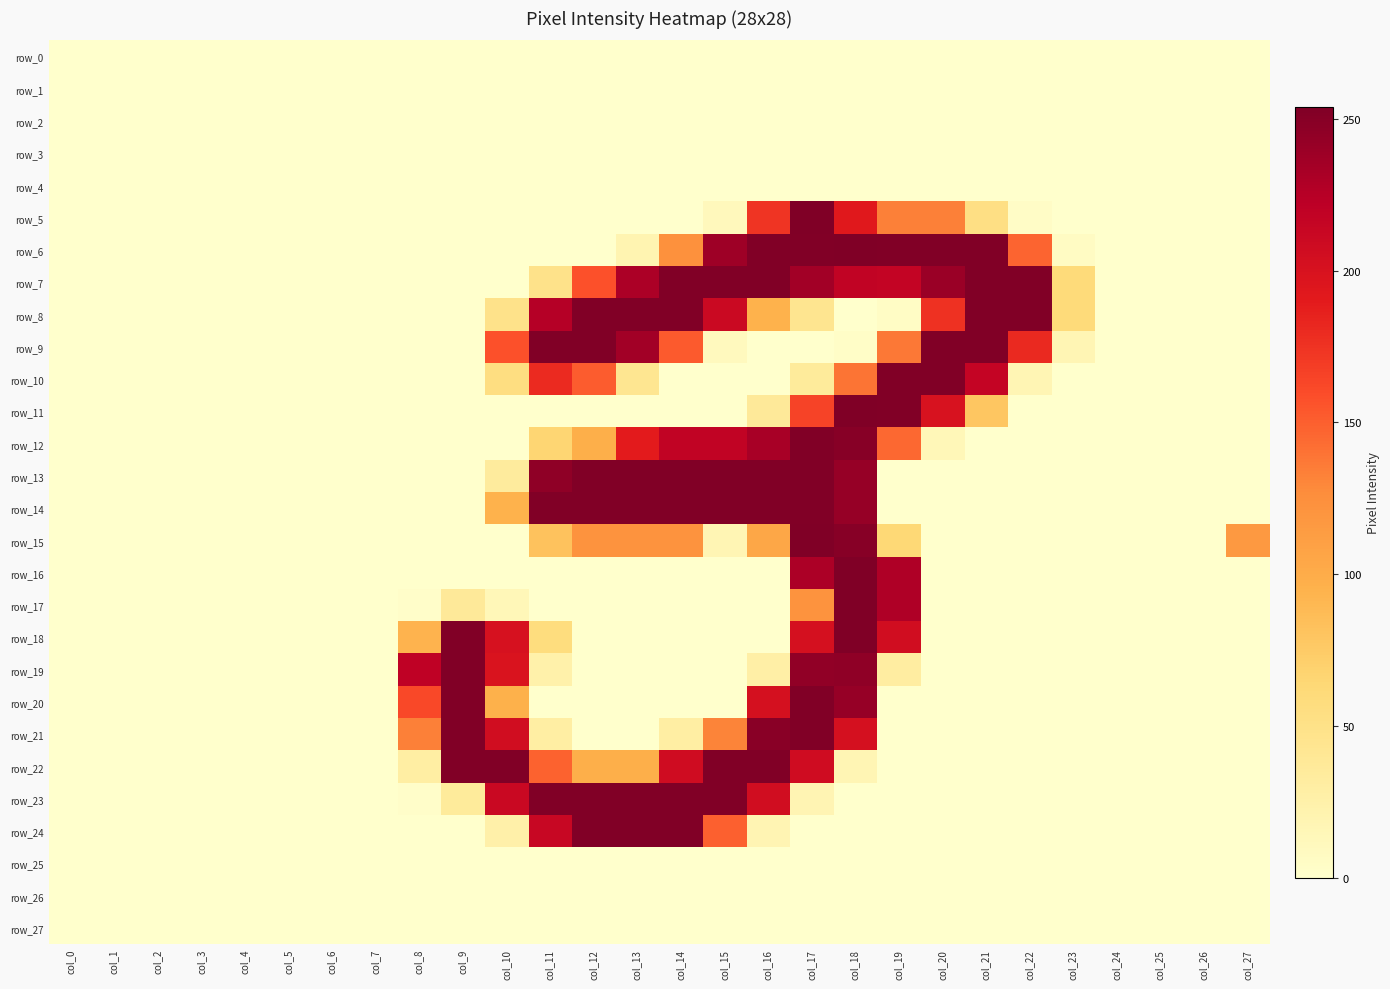

Reading left to right, transcribe all the data shown in this chart.

row_0: 0	0	0	0	0	0	0	0	0	0	0	0	0	0	0	0	0	0	0	0	0	0	0	0	0	0	0	0
row_1: 0	0	0	0	0	0	0	0	0	0	0	0	0	0	0	0	0	0	0	0	0	0	0	0	0	0	0	0
row_2: 0	0	0	0	0	0	0	0	0	0	0	0	0	0	0	0	0	0	0	0	0	0	0	0	0	0	0	0
row_3: 0	0	0	0	0	0	0	0	0	0	0	0	0	0	0	0	0	0	0	0	0	0	0	0	0	0	0	0
row_4: 0	0	0	0	0	0	0	0	0	0	0	0	0	0	0	0	0	0	0	0	0	0	0	0	0	0	0	0
row_5: 0	0	0	0	0	0	0	0	0	0	0	0	0	0	0	11	174	254	192	133	133	53	4	0	0	0	0	0
row_6: 0	0	0	0	0	0	0	0	0	0	0	0	0	19	124	238	253	253	254	253	253	253	147	6	0	0	0	0
row_7: 0	0	0	0	0	0	0	0	0	0	0	48	157	231	253	253	253	236	218	217	240	253	253	60	0	0	0	0
row_8: 0	0	0	0	0	0	0	0	0	0	48	226	253	253	253	211	95	44	0	5	176	253	253	60	0	0	0	0
row_9: 0	0	0	0	0	0	0	0	0	0	157	253	253	236	152	10	0	0	3	137	253	253	181	17	0	0	0	0
row_10: 0	0	0	0	0	0	0	0	0	0	55	180	151	43	0	0	0	35	139	253	253	216	17	0	0	0	0	0
row_11: 0	0	0	0	0	0	0	0	0	0	0	0	0	0	0	0	37	165	254	253	200	79	0	0	0	0	0	0
row_12: 0	0	0	0	0	0	0	0	0	0	0	66	98	190	218	218	233	253	250	145	14	0	0	0	0	0	0	0
row_13: 0	0	0	0	0	0	0	0	0	0	34	246	253	253	253	253	253	253	242	0	0	0	0	0	0	0	0	0
row_14: 0	0	0	0	0	0	0	0	0	0	95	253	253	253	253	253	253	253	242	0	0	0	0	0	0	0	0	0
row_15: 0	0	0	0	0	0	0	0	0	0	0	82	122	122	122	17	105	254	250	63	0	0	0	0	0	0	0	117
row_16: 0	0	0	0	0	0	0	0	0	0	0	0	0	0	0	0	0	231	254	229	0	0	0	0	0	0	0	0
row_17: 0	0	0	0	0	0	0	0	2	37	14	0	0	0	0	0	0	122	254	229	0	0	0	0	0	0	0	0
row_18: 0	0	0	0	0	0	0	0	94	253	201	57	0	0	0	0	0	202	254	206	0	0	0	0	0	0	0	0
row_19: 0	0	0	0	0	0	0	0	220	253	198	24	0	0	0	0	27	245	246	31	0	0	0	0	0	0	0	0
row_20: 0	0	0	0	0	0	0	0	162	253	96	0	0	0	0	0	202	253	242	0	0	0	0	0	0	0	0	0
row_21: 0	0	0	0	0	0	0	0	133	253	206	29	0	0	29	131	249	253	202	0	0	0	0	0	0	0	0	0
row_22: 0	0	0	0	0	0	0	0	29	253	253	148	98	98	207	253	253	207	17	0	0	0	0	0	0	0	0	0
row_23: 0	0	0	0	0	0	0	0	2	35	212	253	253	253	253	253	206	18	0	0	0	0	0	0	0	0	0	0
row_24: 0	0	0	0	0	0	0	0	0	0	25	213	253	253	253	149	18	0	0	0	0	0	0	0	0	0	0	0
row_25: 0	0	0	0	0	0	0	0	0	0	0	0	0	0	0	0	0	0	0	0	0	0	0	0	0	0	0	0
row_26: 0	0	0	0	0	0	0	0	0	0	0	0	0	0	0	0	0	0	0	0	0	0	0	0	0	0	0	0
row_27: 0	0	0	0	0	0	0	0	0	0	0	0	0	0	0	0	0	0	0	0	0	0	0	0	0	0	0	0